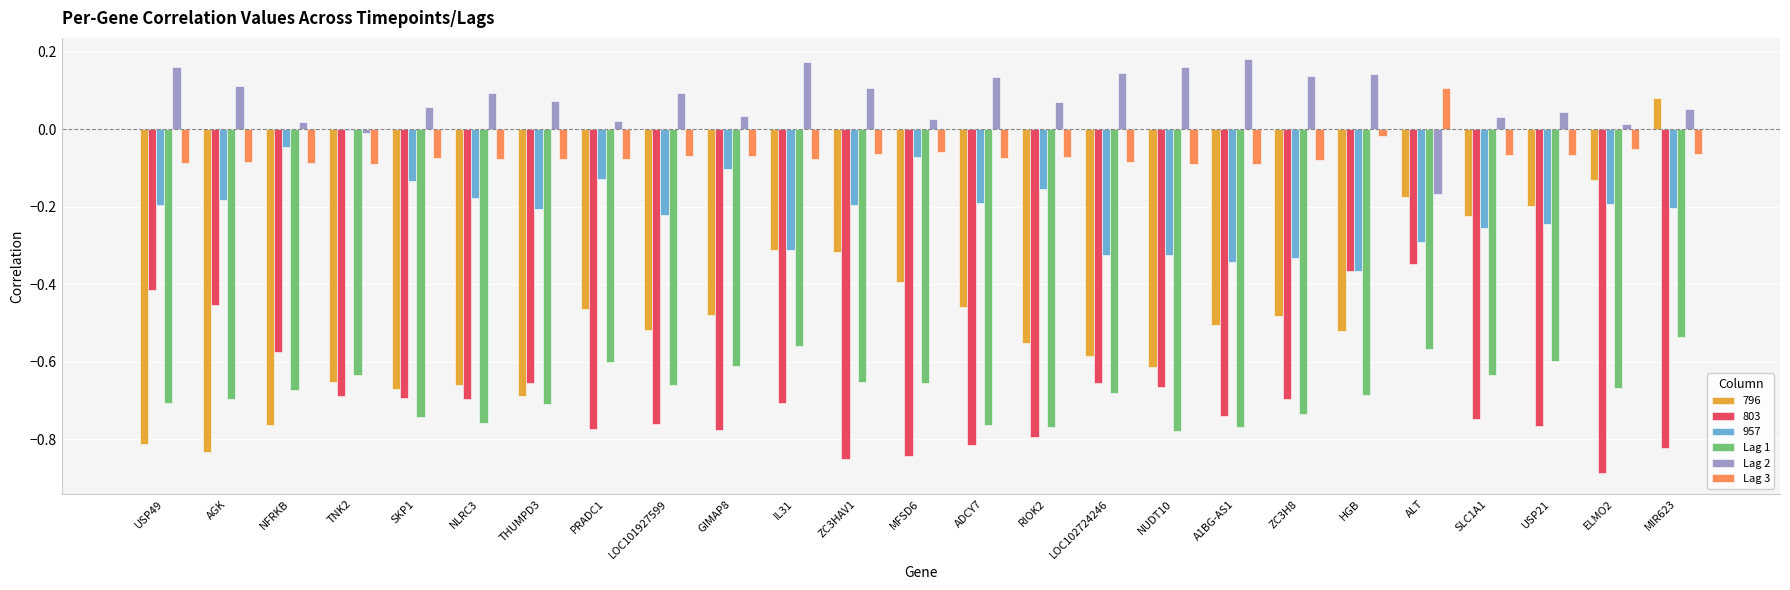

At which label does Lag 3 reach its peak?

ALT